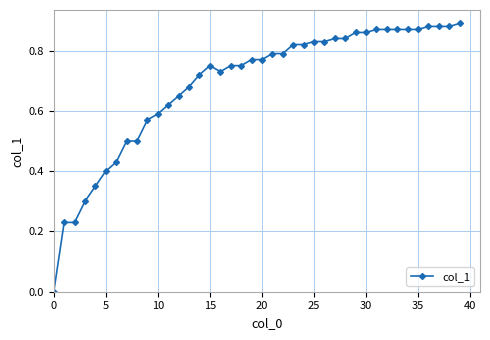

True or false: the data shows 0.0 at 0.

True